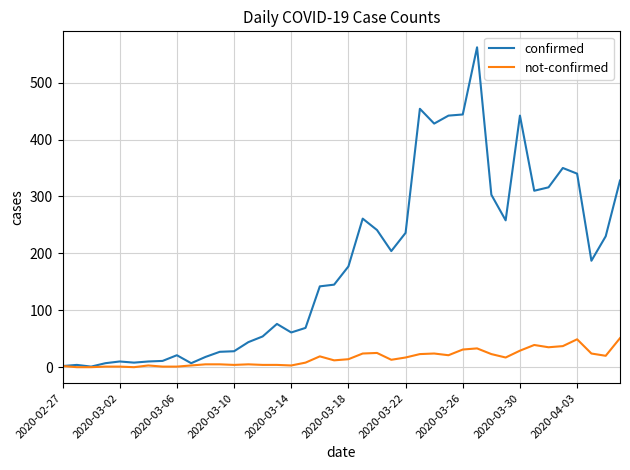

List the series in order of their peak value, lowest first.

not-confirmed, confirmed